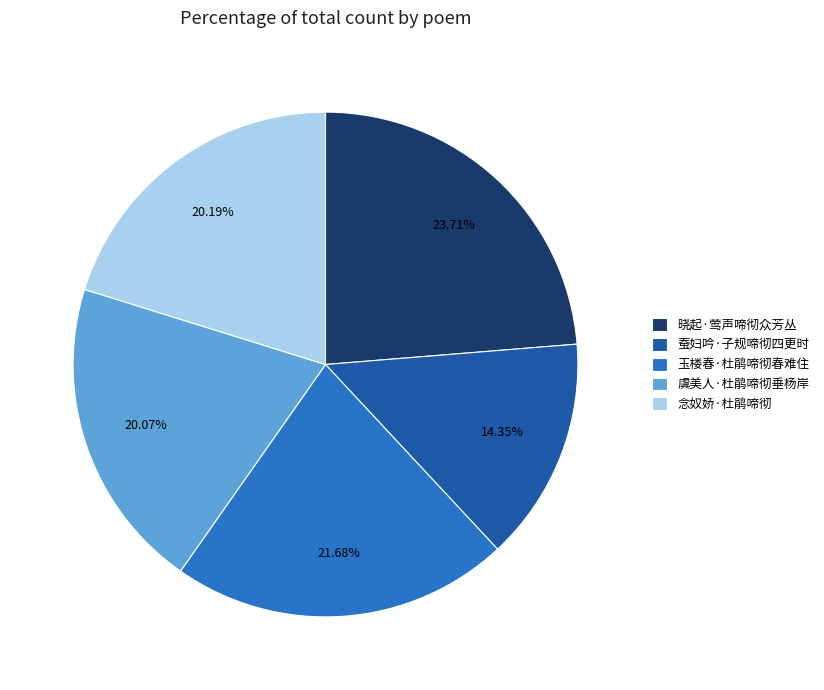

Approximately how many times larger is the value at 玉楼春·杜鹃啼彻春难住 compared to 晓起·莺声啼彻众芳丛?

0.9